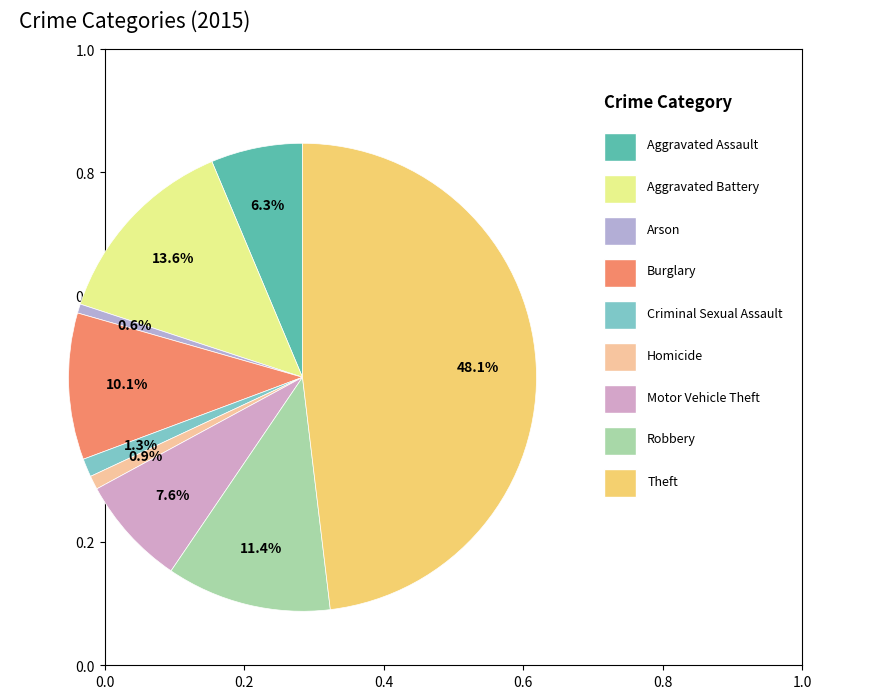

How many slices are in this pie chart?

9